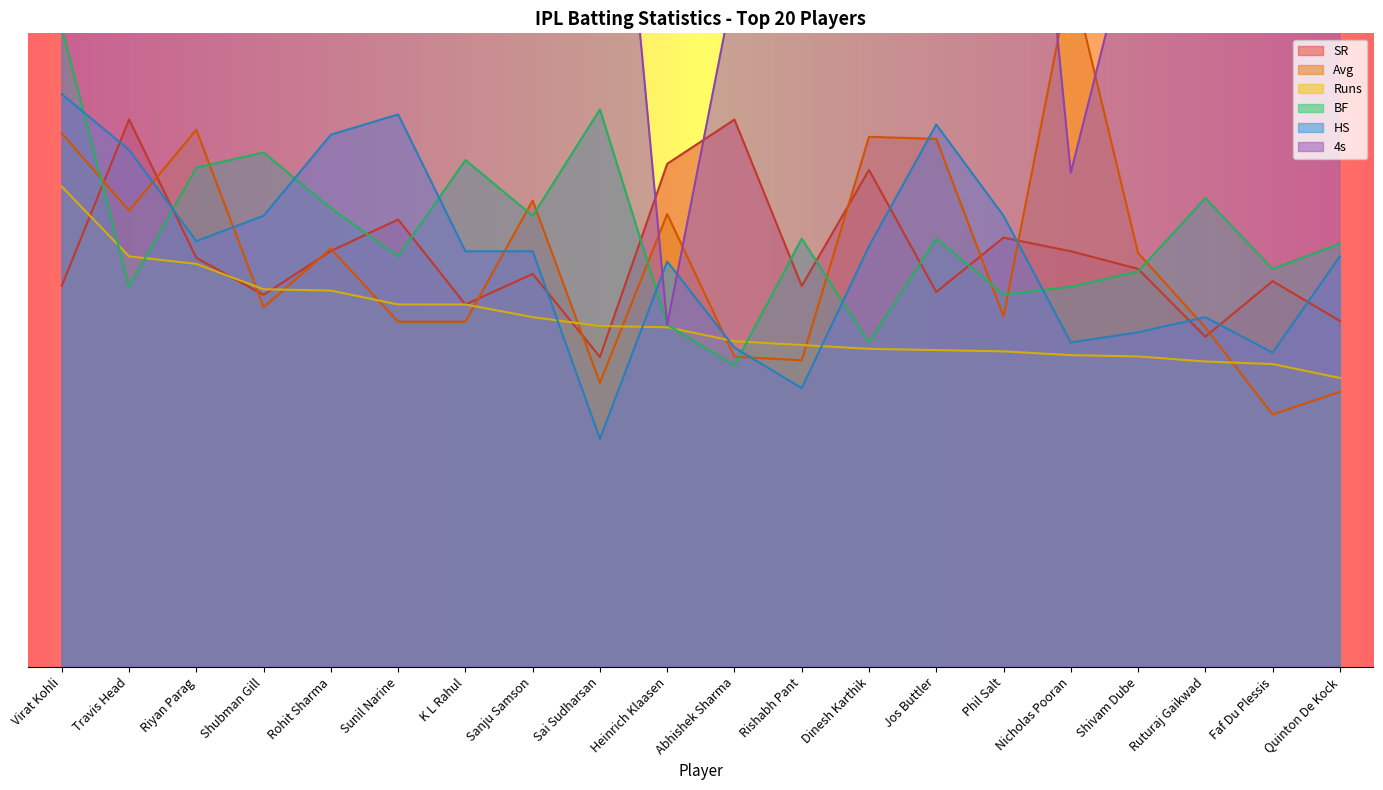

Reading right to left, what are all the values shown in this chart?

SR: Quinton De Kock=13.7	Faf Du Plessis=15.2	Ruturaj Gaikwad=13.0	Shivam Dube=15.7	Nicholas Pooran=16.4	Phil Salt=16.9	Jos Buttler=14.8	Dinesh Karthik=19.6	Rishabh Pant=15.0	Abhishek Sharma=21.6	Heinrich Klaasen=19.9	Sai Sudharsan=12.2	Sanju Samson=15.5	K L Rahul=14.3	Sunil Narine=17.7	Rohit Sharma=16.4	Shubman Gill=14.7	Riyan Parag=16.1	Travis Head=21.6	Virat Kohli=15.0
Avg: Quinton De Kock=10.9	Faf Du Plessis=10.0	Ruturaj Gaikwad=13.4	Shivam Dube=16.3	Nicholas Pooran=27.3	Phil Salt=13.8	Jos Buttler=20.8	Dinesh Karthik=20.9	Rishabh Pant=12.1	Abhishek Sharma=12.2	Heinrich Klaasen=17.9	Sai Sudharsan=11.2	Sanju Samson=18.4	K L Rahul=13.6	Sunil Narine=13.6	Rohit Sharma=16.5	Shubman Gill=14.2	Riyan Parag=21.2	Travis Head=18.0	Virat Kohli=21.1
Runs: Quinton De Kock=11.4	Faf Du Plessis=11.9	Ruturaj Gaikwad=12.1	Shivam Dube=12.2	Nicholas Pooran=12.3	Phil Salt=12.4	Jos Buttler=12.5	Dinesh Karthik=12.6	Rishabh Pant=12.7	Abhishek Sharma=12.8	Heinrich Klaasen=13.4	Sai Sudharsan=13.4	Sanju Samson=13.8	K L Rahul=14.3	Sunil Narine=14.3	Rohit Sharma=14.8	Shubman Gill=14.9	Riyan Parag=15.9	Travis Head=16.2	Virat Kohli=18.9
BF: Quinton De Kock=16.7	Faf Du Plessis=15.7	Ruturaj Gaikwad=18.5	Shivam Dube=15.6	Nicholas Pooran=15.0	Phil Salt=14.7	Jos Buttler=16.9	Dinesh Karthik=12.8	Rishabh Pant=16.9	Abhishek Sharma=11.9	Heinrich Klaasen=13.5	Sai Sudharsan=22.0	Sanju Samson=17.8	K L Rahul=20.0	Sunil Narine=16.2	Rohit Sharma=18.1	Shubman Gill=20.3	Riyan Parag=19.7	Travis Head=15.0	Virat Kohli=25.2
HS: Quinton De Kock=16.2	Faf Du Plessis=12.4	Ruturaj Gaikwad=13.8	Shivam Dube=13.2	Nicholas Pooran=12.8	Phil Salt=17.8	Jos Buttler=21.4	Dinesh Karthik=16.6	Rishabh Pant=11.0	Abhishek Sharma=12.6	Heinrich Klaasen=16.0	Sai Sudharsan=9.0	Sanju Samson=16.4	K L Rahul=16.4	Sunil Narine=21.8	Rohit Sharma=21.0	Shubman Gill=17.8	Riyan Parag=16.8	Travis Head=20.4	Virat Kohli=22.6
4s: Quinton De Kock=37.5	Faf Du Plessis=37.5	Ruturaj Gaikwad=39.0	Shivam Dube=30.0	Nicholas Pooran=19.5	Phil Salt=46.5	Jos Buttler=33.0	Dinesh Karthik=28.5	Rishabh Pant=33.0	Abhishek Sharma=27.0	Heinrich Klaasen=13.5	Sai Sudharsan=42.0	Sanju Samson=40.5	K L Rahul=37.5	Sunil Narine=42.0	Rohit Sharma=45.0	Shubman Gill=39.0	Riyan Parag=33.0	Travis Head=58.5	Virat Kohli=54.0